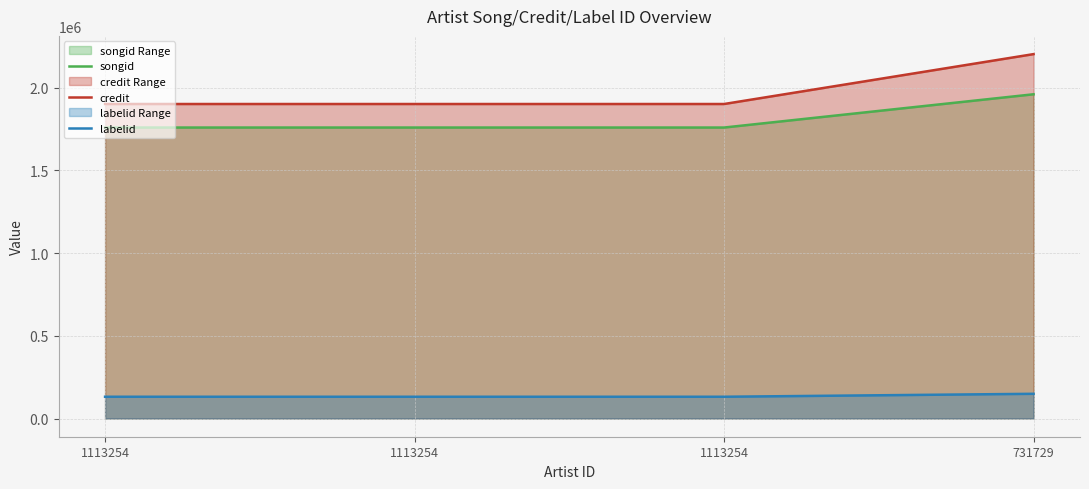

At which category is the sum across all series the highest?

731729